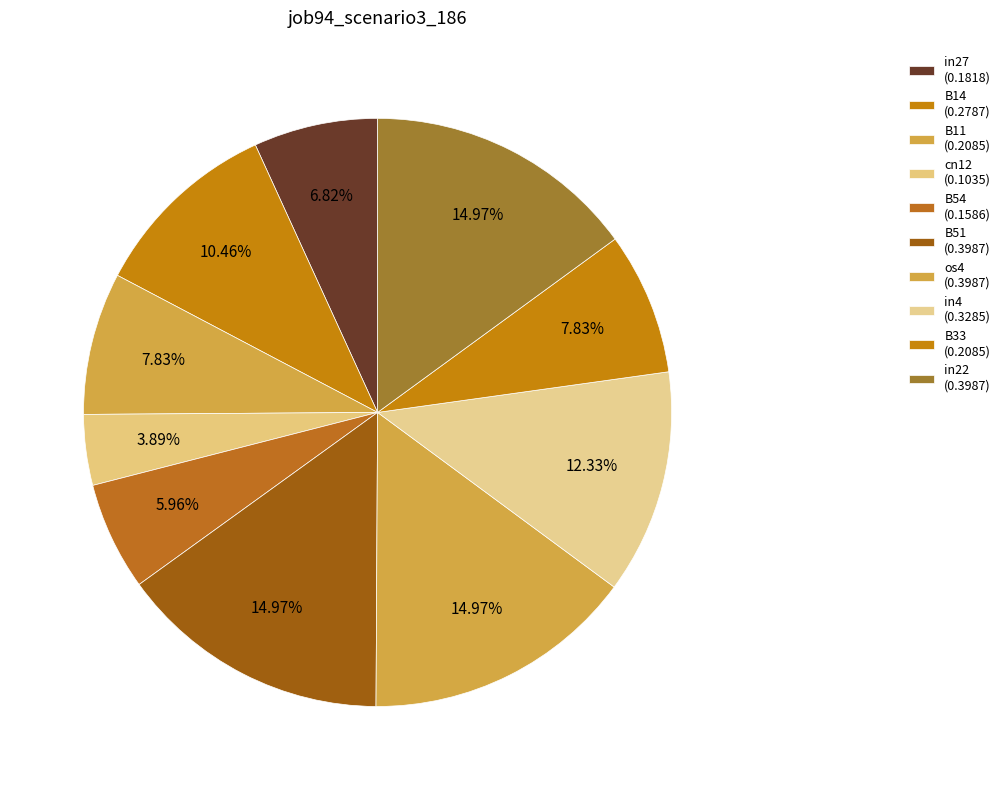

How many segments does this pie chart have?

10